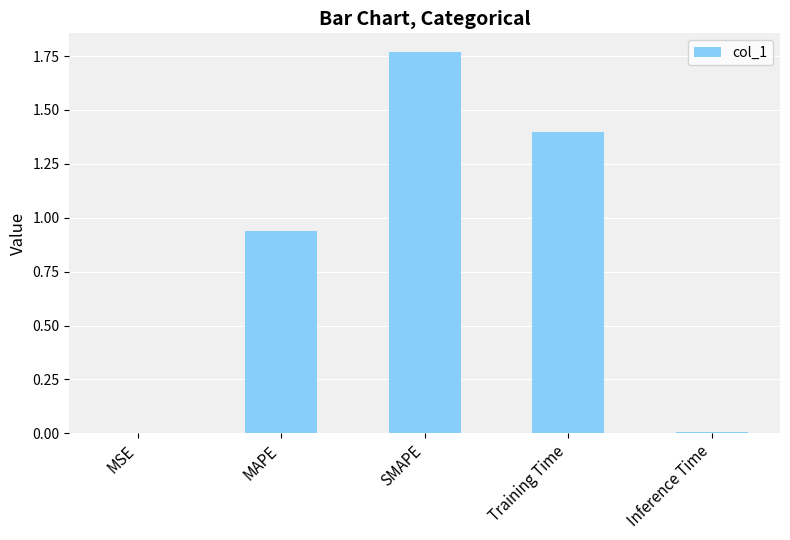

Which category has the highest value across all series?

SMAPE